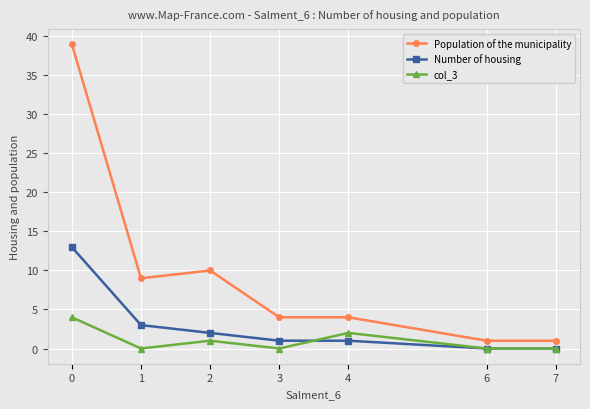

Reading left to right, transcribe all the data shown in this chart.

Population of the municipality: 39	9	10	4	4	1	1
Number of housing: 13	3	2	1	1	0	0
col_3: 4	0	1	0	2	0	0